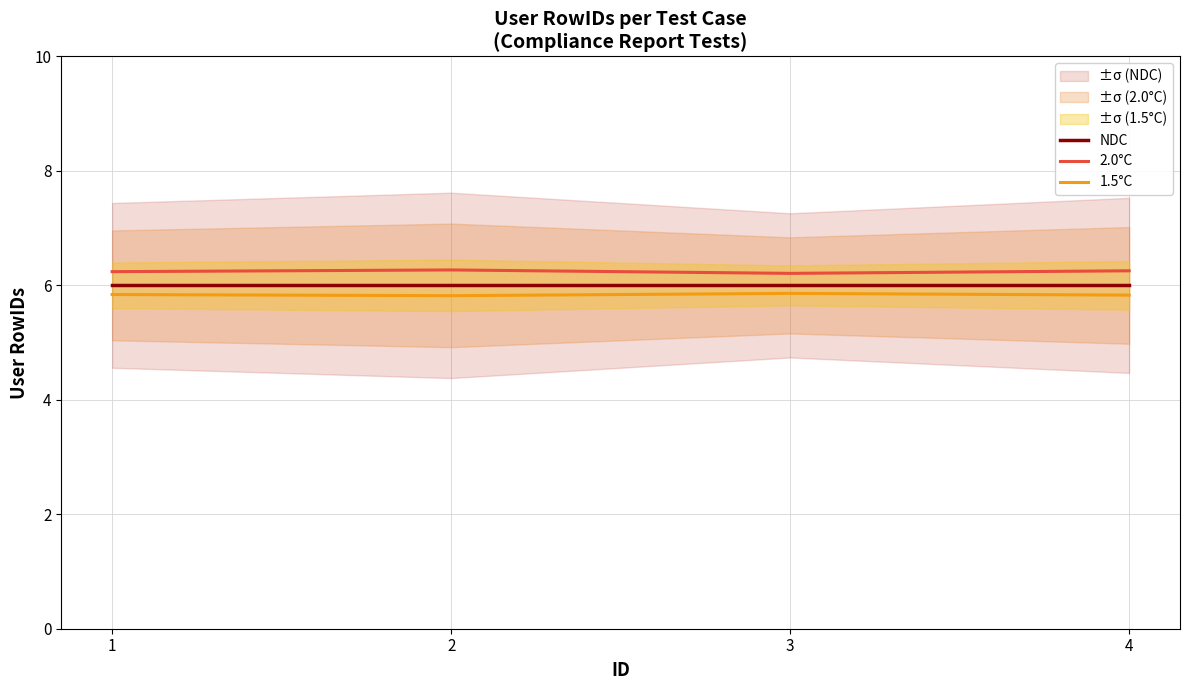

What is the spread (max minus min) of values at 2?

0.4